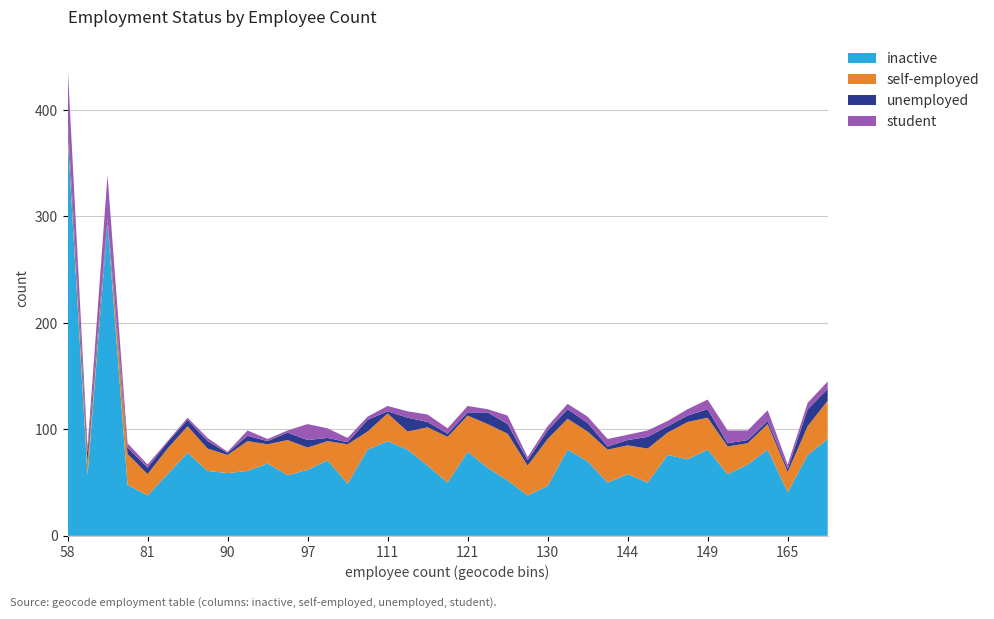

Reading left to right, list all the values displayed in this chart.

inactive: 58=378	65=57	68=294	81=48	81=38	82=58	83=78	86=61	90=59	95=61	96=68	97=57	97=62	99=71	102=49	107=81	111=89	116=81	118=66	121=50	121=79	123=64	126=52	127=38	130=47	130=81	135=70	141=50	144=58	145=50	146=76	147=72	149=81	155=58	158=67	162=81	165=41	176=76	183=91
self-employed: 58=7	65=12	68=1	81=29	81=20	82=24	83=25	86=21	90=17	95=28	96=18	97=33	97=21	99=18	102=37	107=17	111=26	116=17	118=36	121=43	121=34	123=41	126=44	127=28	130=44	130=29	135=28	141=31	144=27	145=32	146=21	147=35	149=30	155=26	158=20	162=24	165=19	176=27	183=36
unemployed: 58=8	65=9	68=3	81=6	81=6	82=6	83=6	86=7	90=2	95=5	96=3	97=7	97=7	99=3	102=2	107=11	111=2	116=13	118=5	121=3	121=3	123=11	126=9	127=5	130=8	130=9	135=8	141=3	144=5	145=11	146=6	147=6	149=8	155=3	158=3	162=3	165=3	176=16	183=11
student: 58=51	65=5	68=41	81=4	81=3	82=1	83=2	86=3	90=1	95=5	96=2	97=2	97=15	99=9	102=4	107=3	111=5	116=6	118=7	121=5	121=6	123=3	126=8	127=3	130=4	130=5	135=6	141=7	144=5	145=6	146=5	147=6	149=9	155=12	158=9	162=10	165=4	176=6	183=7